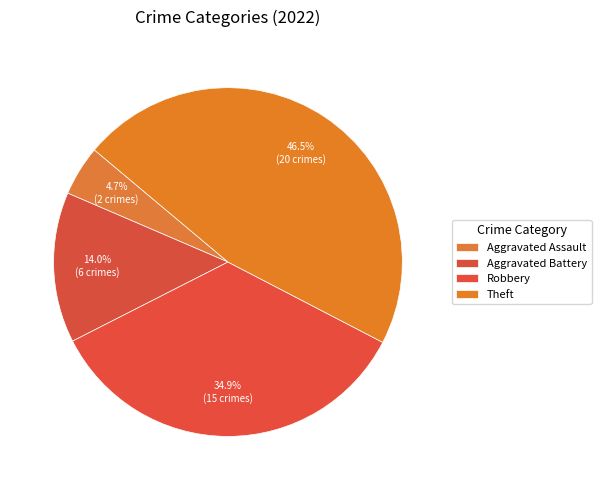

Is there a majority slice in this chart?

No